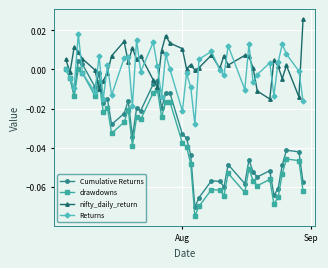

After their last crossing, which series has the higher values: drawdowns or nifty_daily_return?

nifty_daily_return